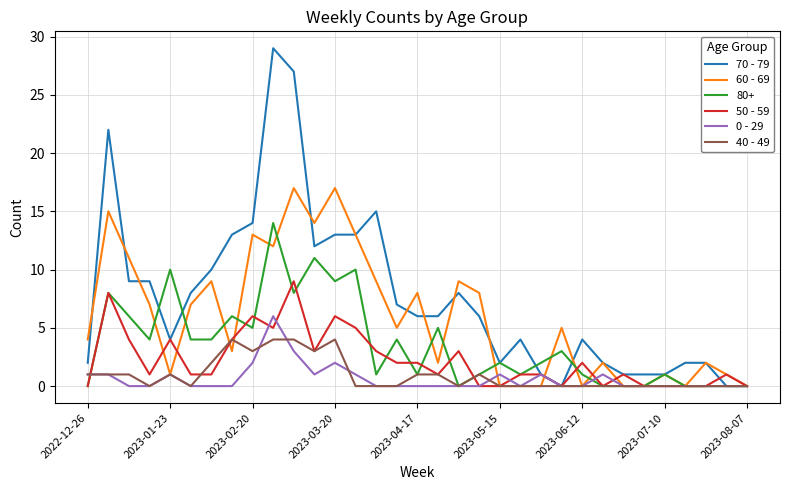

What is the maximum value shown in the chart?

29